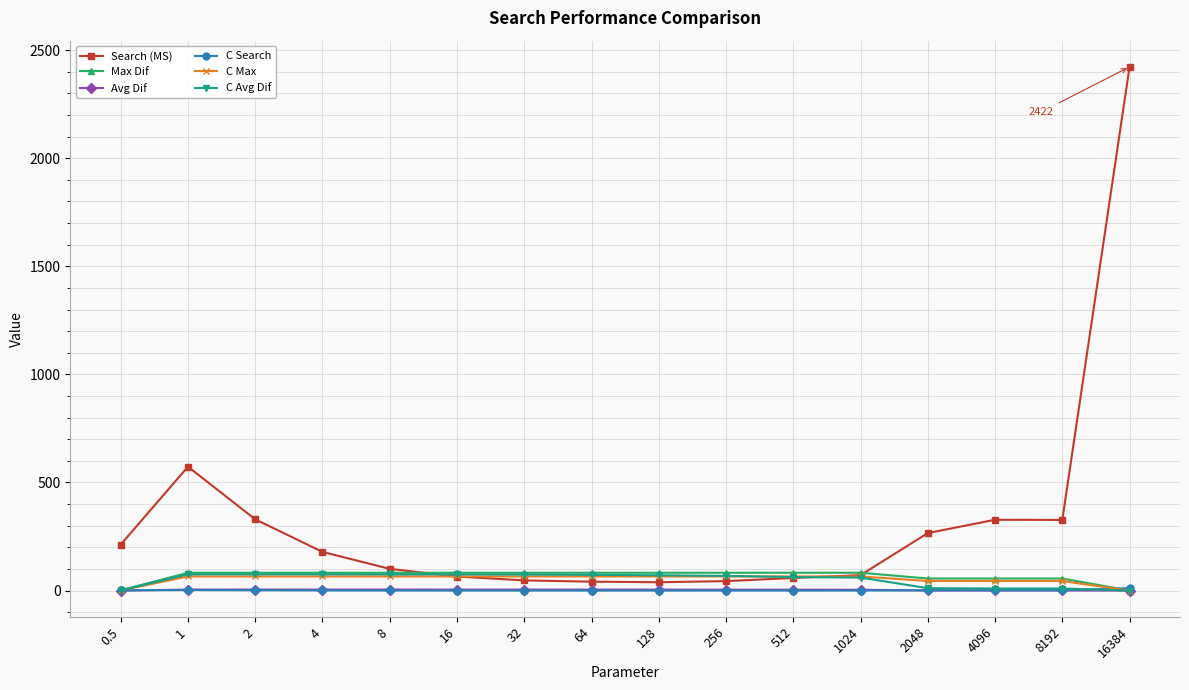

Which series has the widest spread of values?

Search (MS)